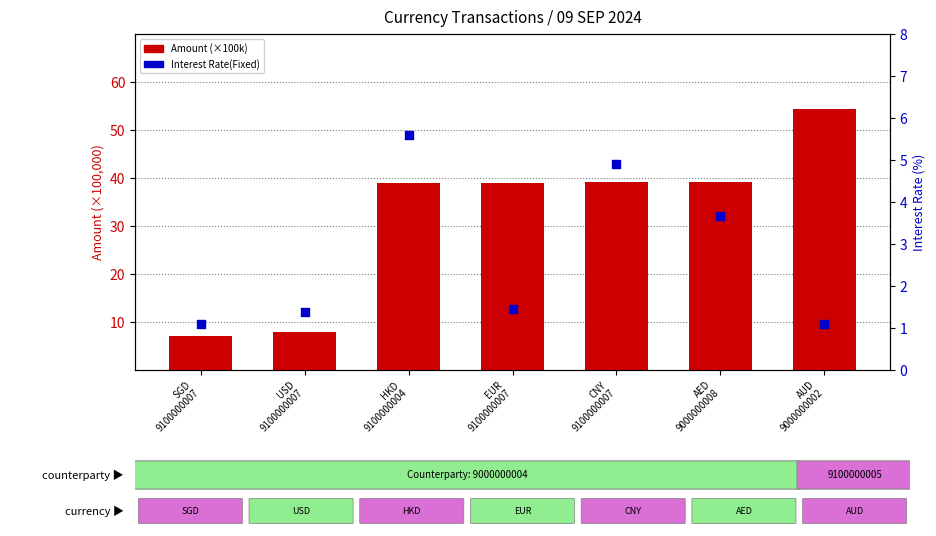

Which series has the largest total across all categories?

Amount (×100k)